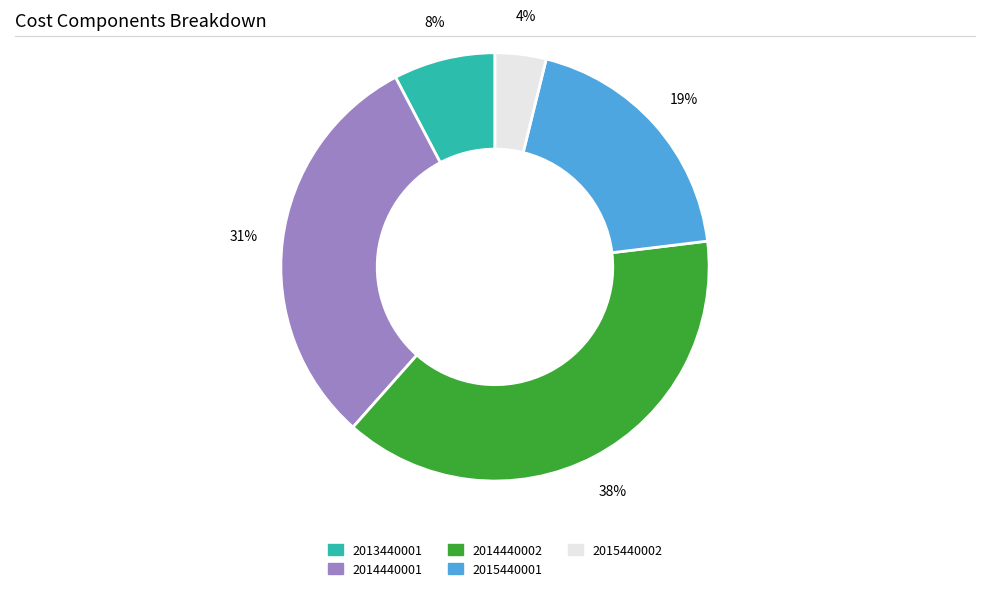

The 2015440001 slice represents 34% of the pie. True or false?

False